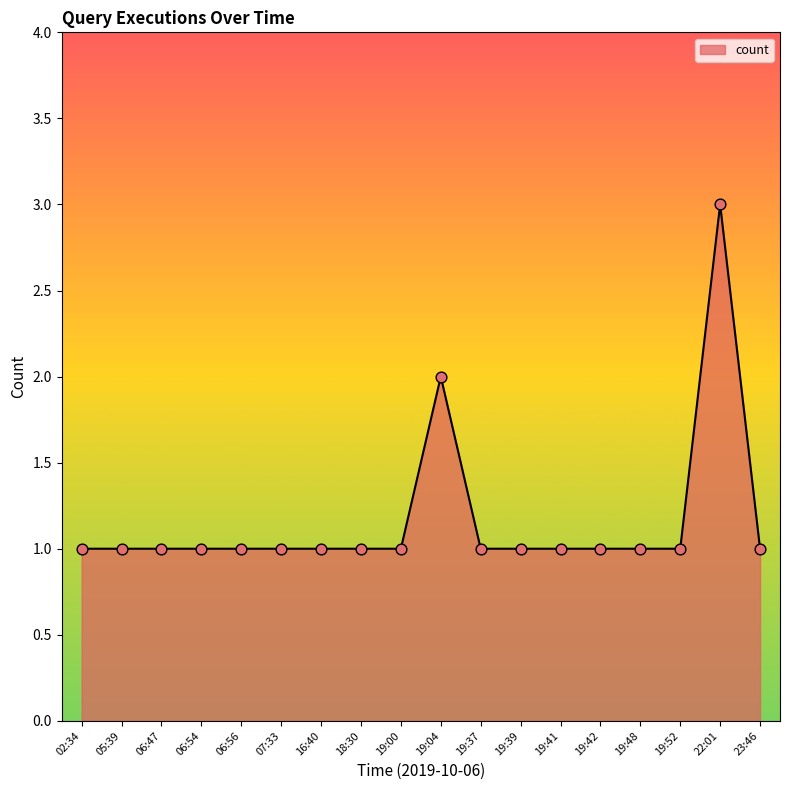

Approximately how many times larger is the value at 19:39 compared to 19:52?

1.0